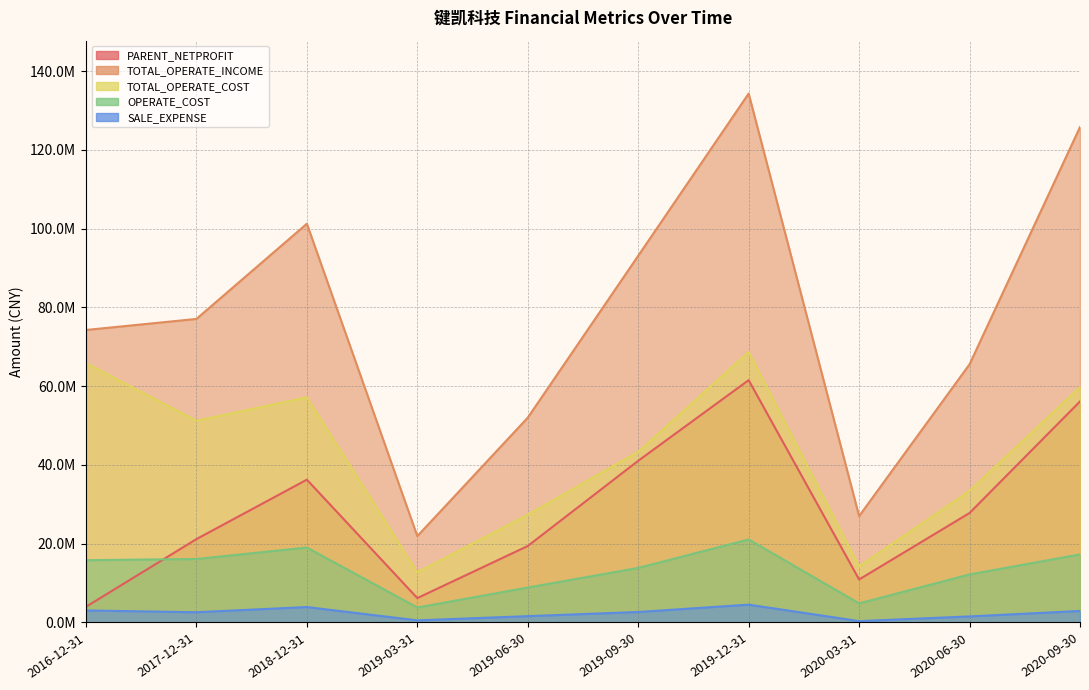

Is it true that SALE_EXPENSE equals 1742915.4 at 2019-09-30?

False